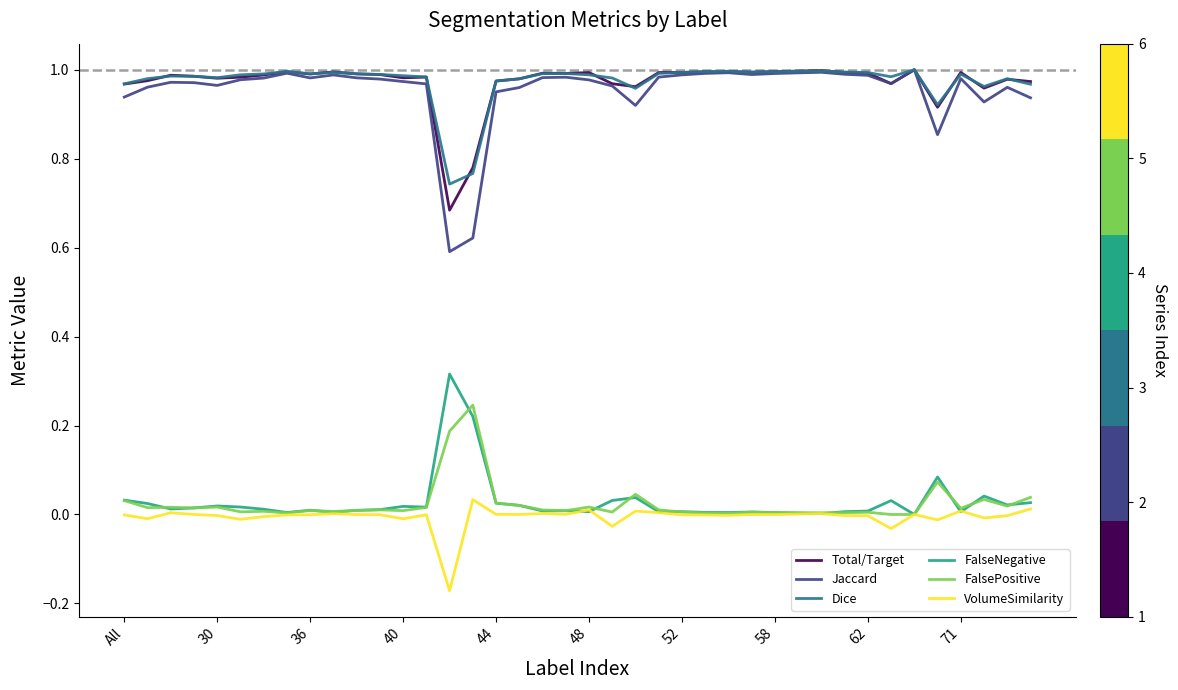

True or false: FalsePositive and Total/Target intersect in this chart.

False